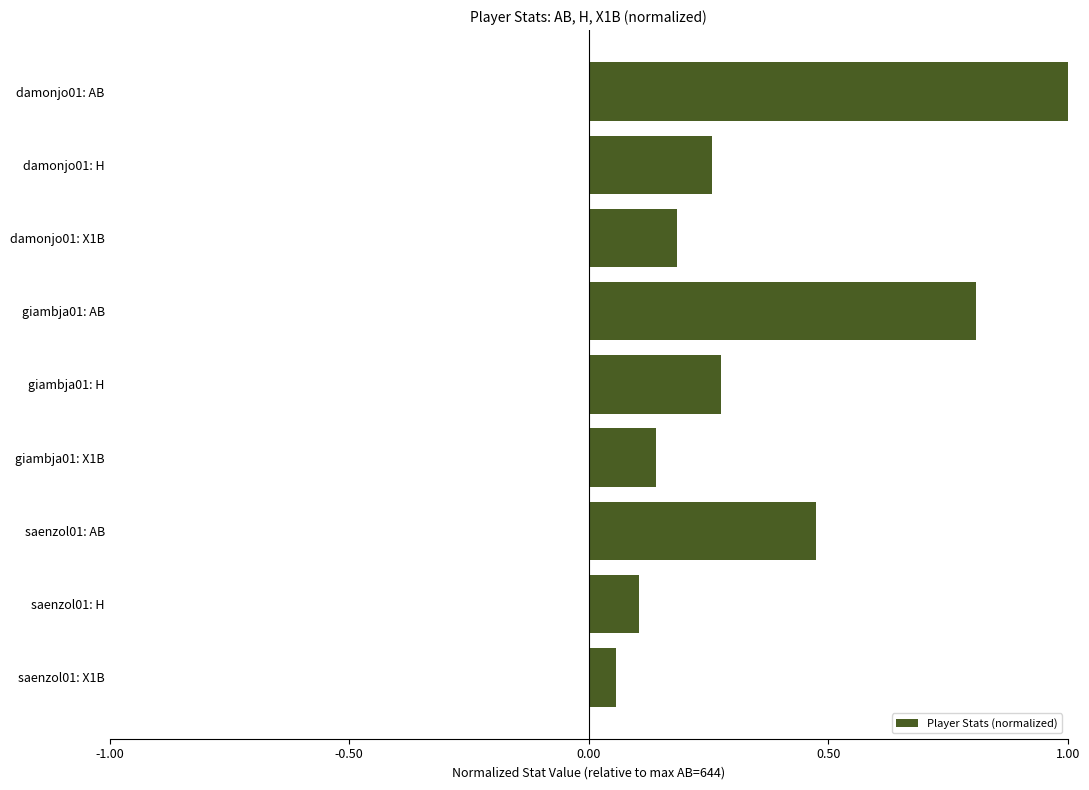

Count the number of data series in this chart.

1